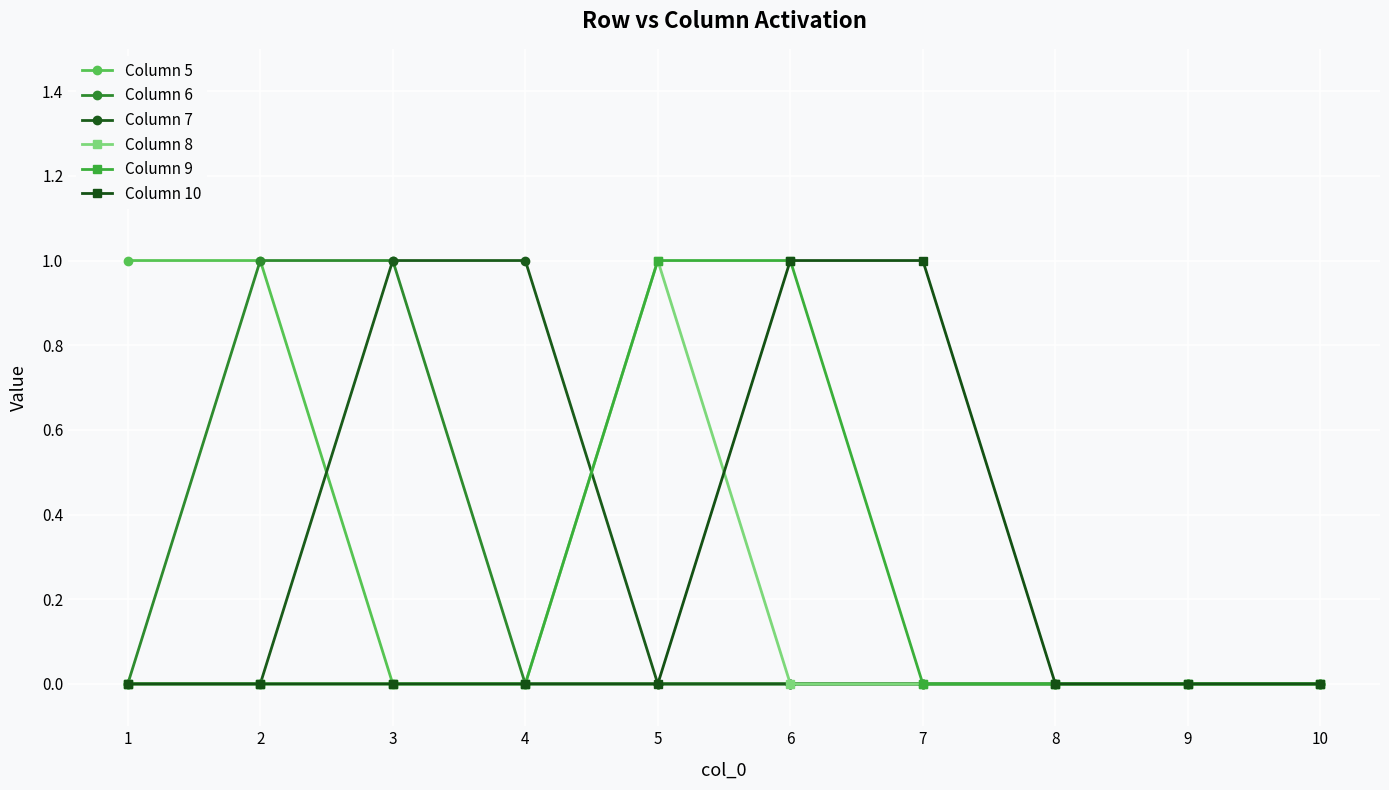

Count the number of data series in this chart.

6